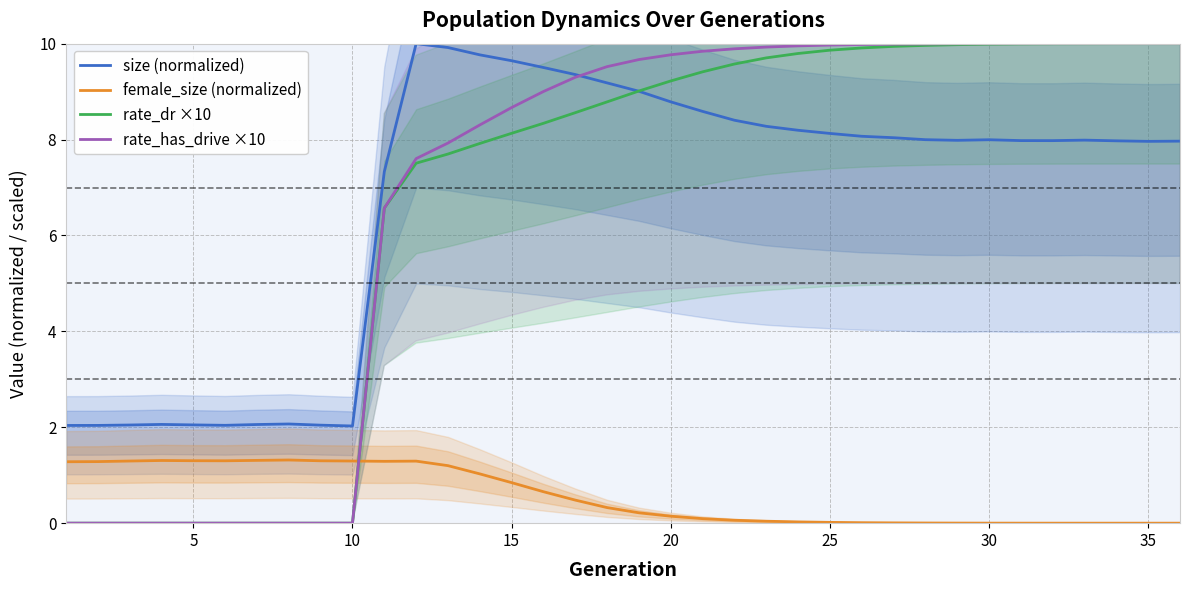

True or false: female_size (normalized) and size (normalized) intersect in this chart.

False